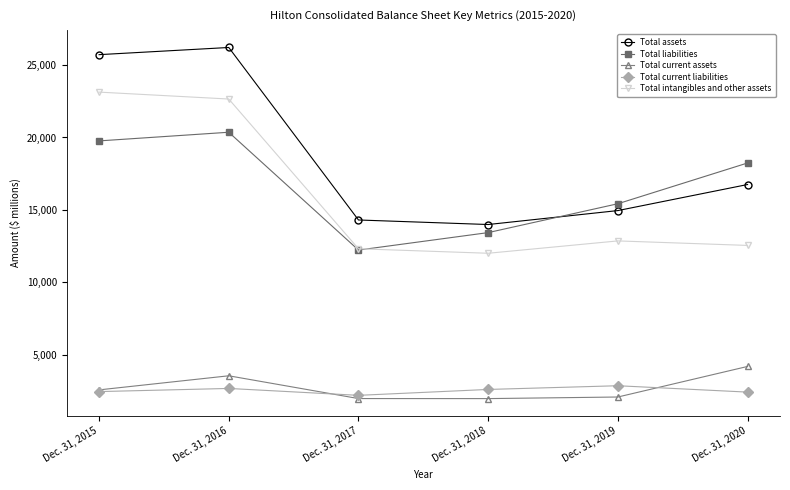

What is the minimum value shown in the chart?

1983